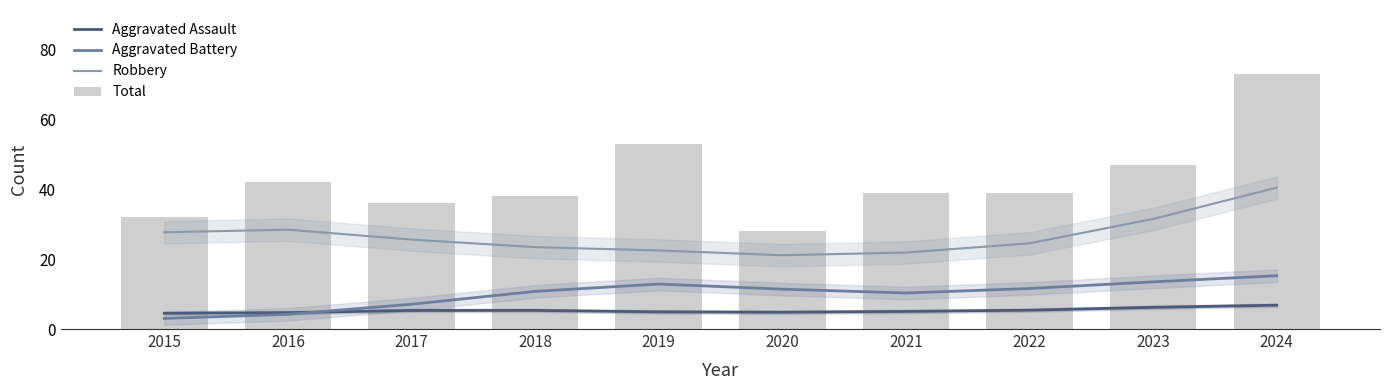

Reading left to right, extract all data points from this chart.

Aggravated Assault: 4.5	4.7	5.3	5.3	4.9	4.8	5.0	5.4	6.2	6.8
Aggravated Battery: 3.0	4.2	7.1	10.8	12.9	11.4	10.3	11.6	13.5	15.2
Robbery: 27.7	28.4	25.6	23.4	22.5	21.1	21.9	24.5	31.5	40.4
Total: 32.0	42.0	36.0	38.0	53.0	28.0	39.0	39.0	47.0	73.0